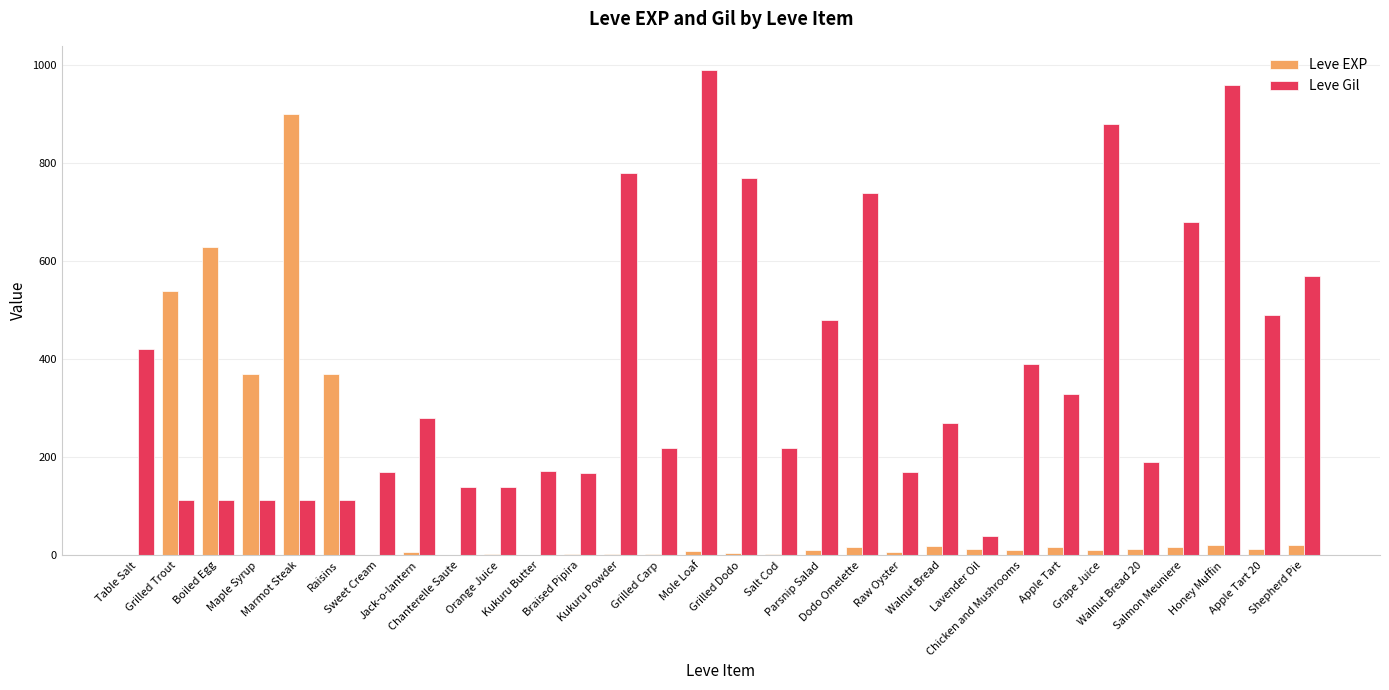

What is the total value across all series at Orange Juice?

142